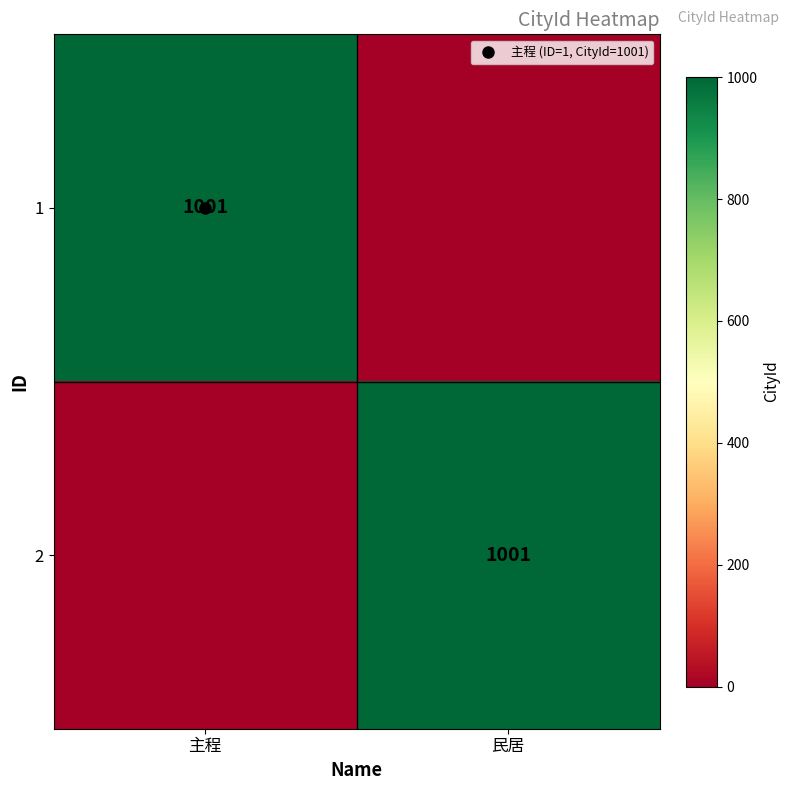

How many categories are shown in the chart?

2